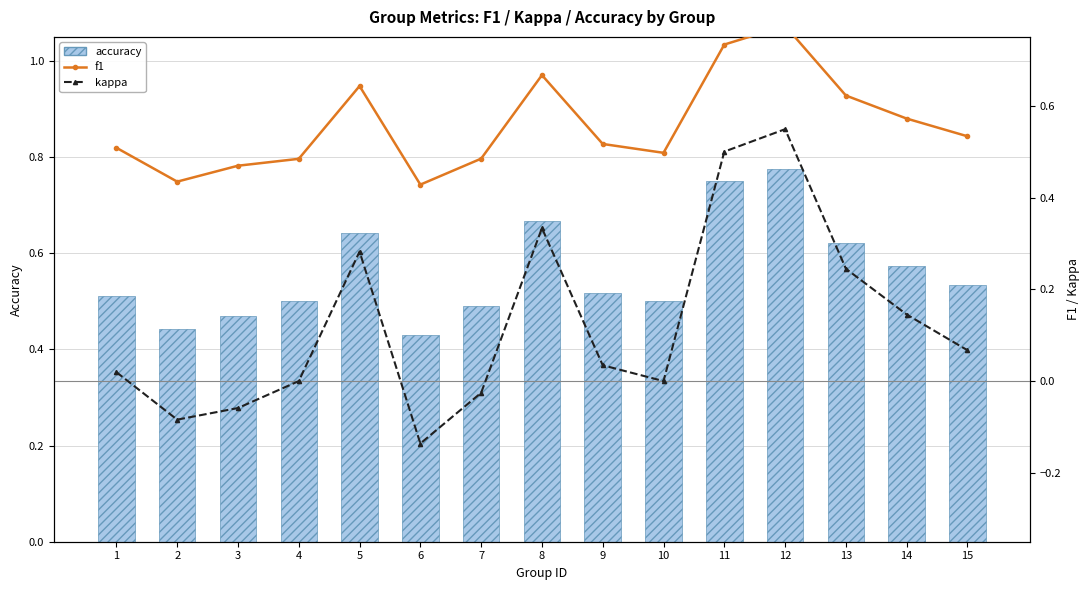

What is the maximum value shown in the chart?

0.8